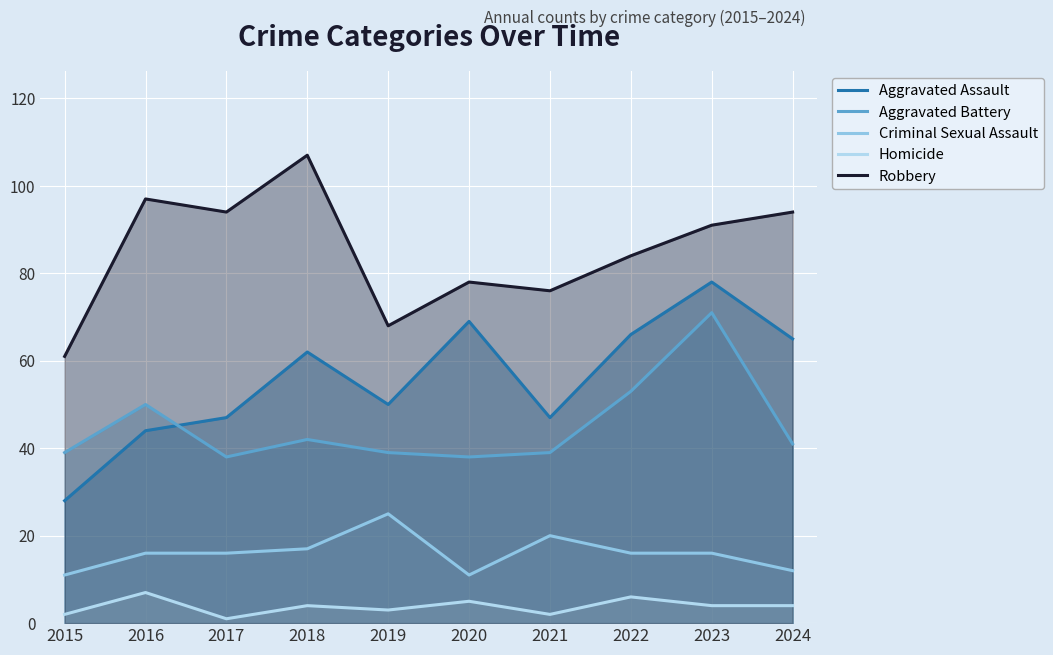

Which category has the highest value in the Aggravated Assault series?

2023